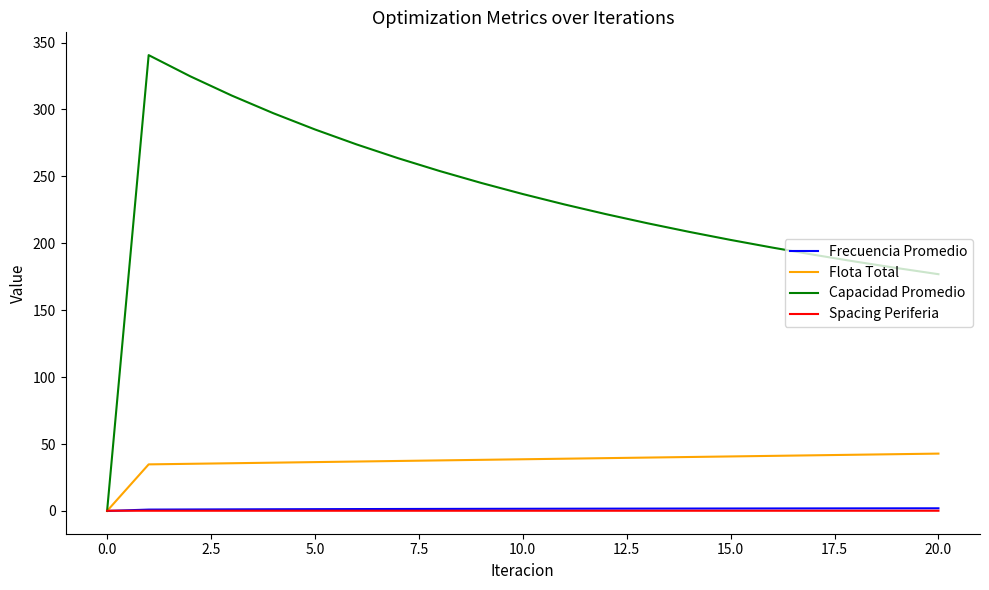

True or false: Capacidad Promedio has more than 0 points higher than both neighbors.

True